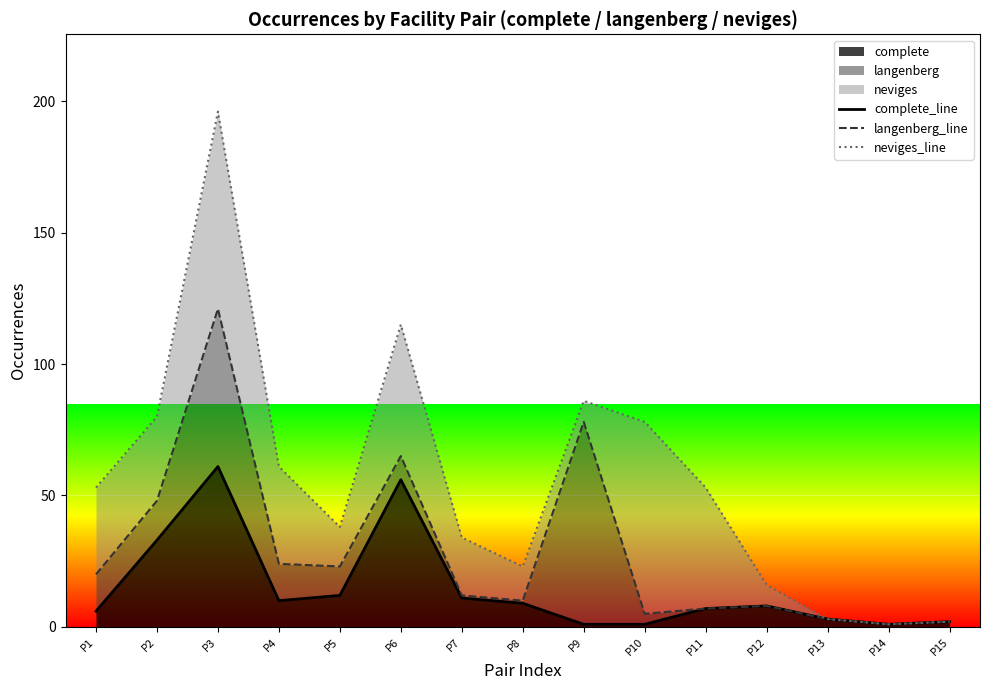

Is the value of complete_line at P5 greater than the value of neviges_line at P6?

No